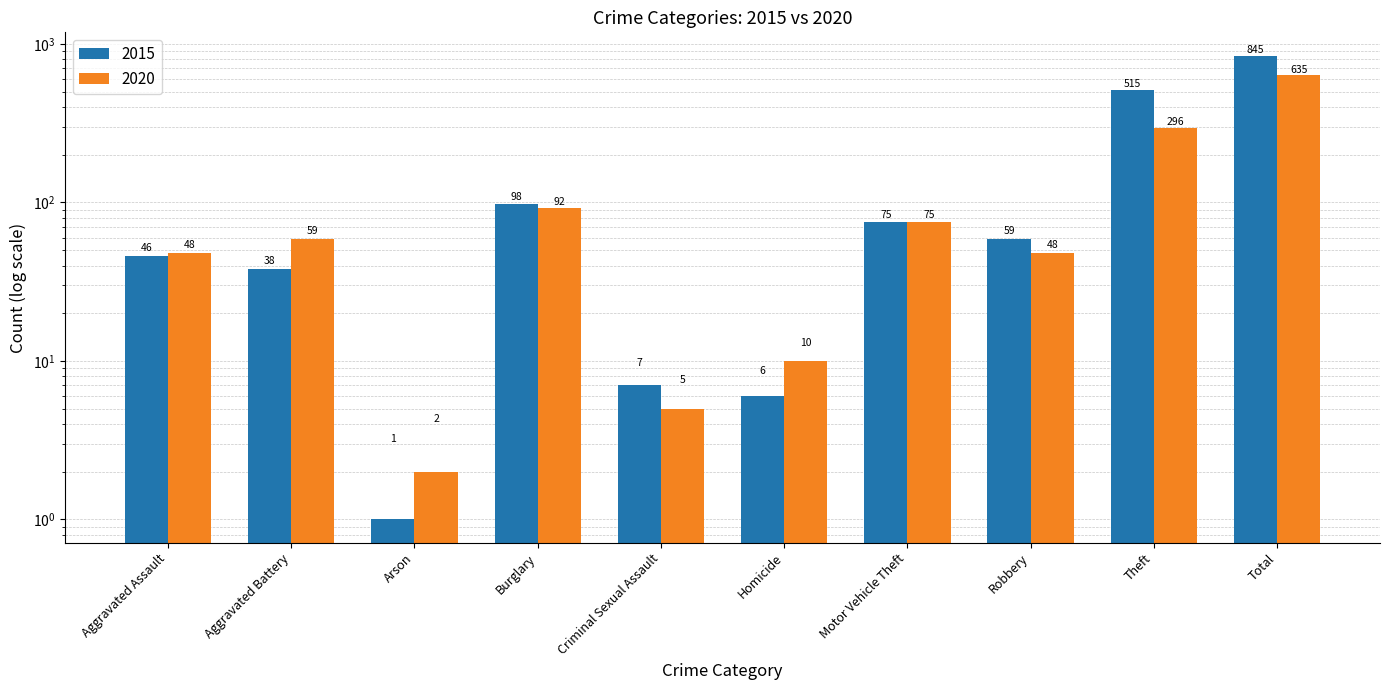

How many values in the 2015 series are below 59?

5